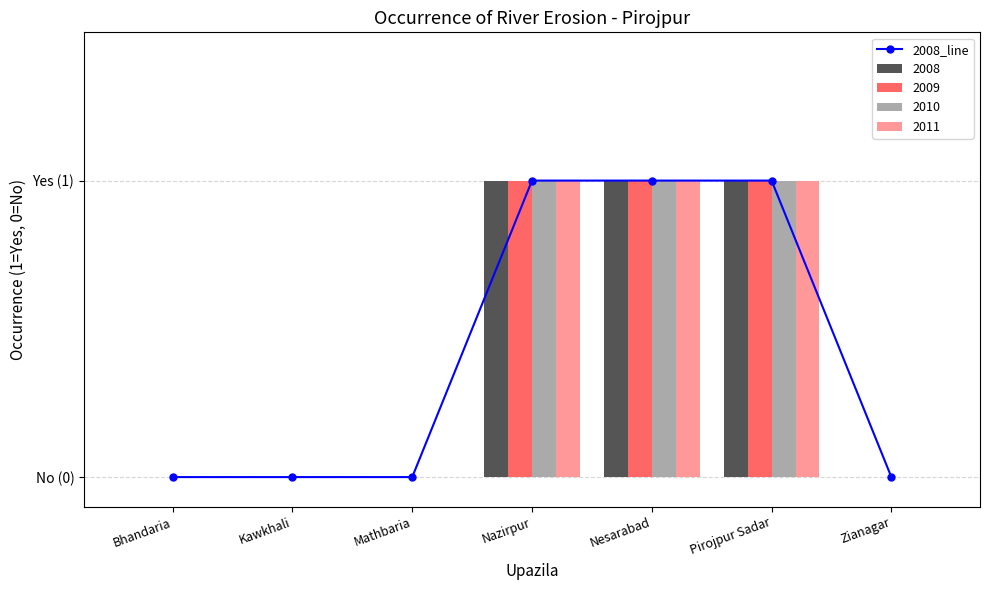

Is it true that the value at Mathbaria is 0?

True